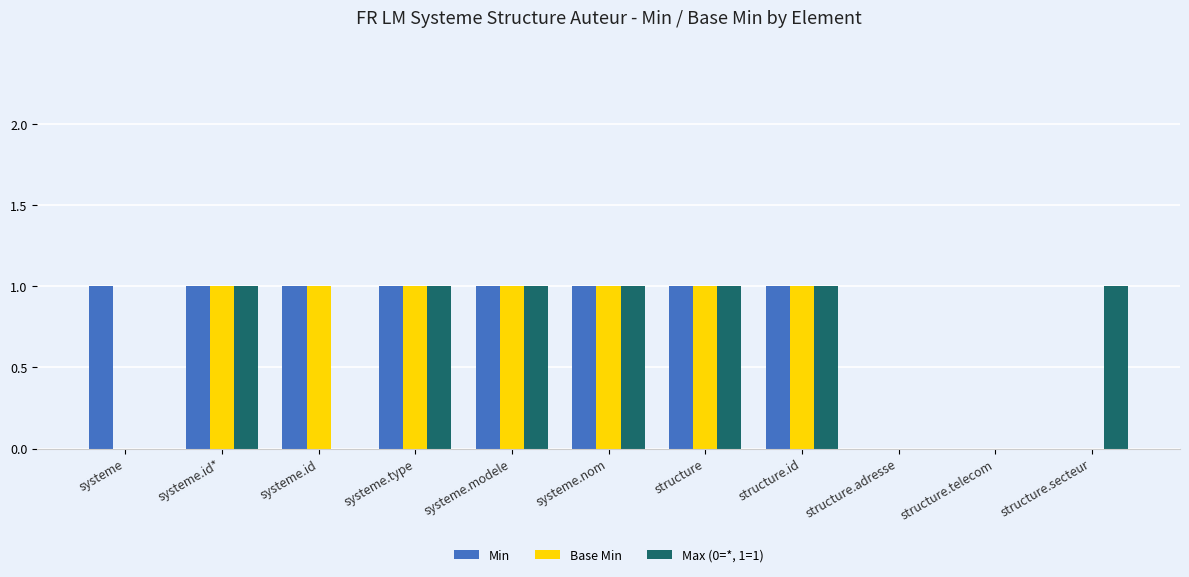

What is the total value across all series at systeme.type?

3